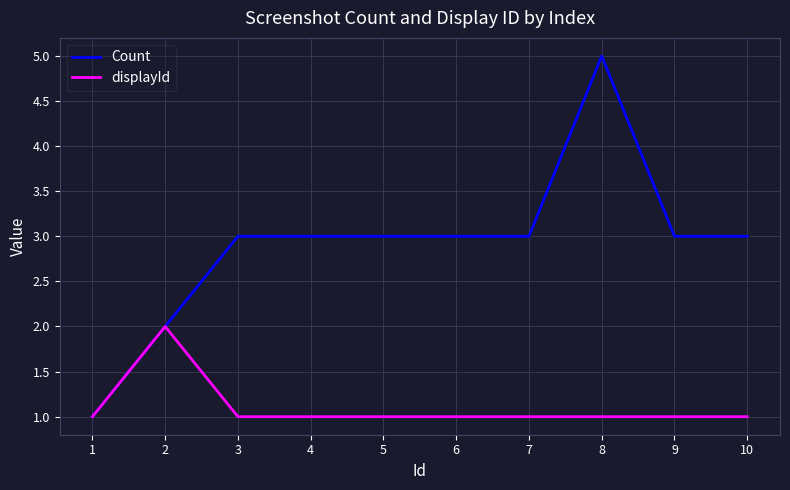

What is the maximum value for Count?

5